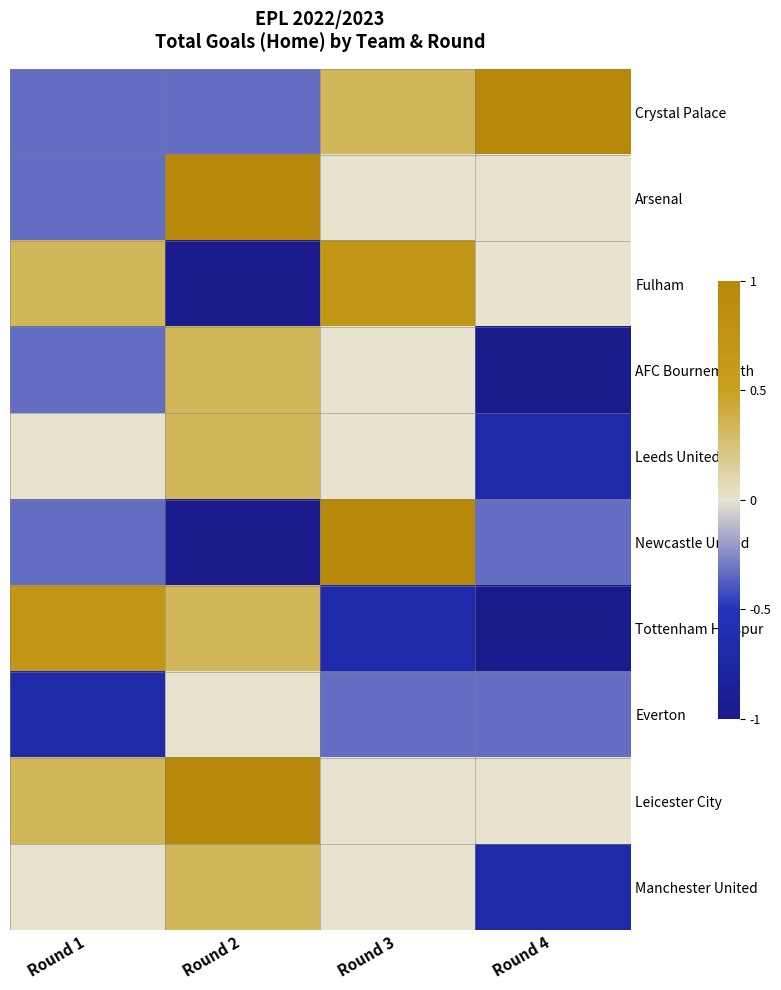

Which label corresponds to the largest value in the chart?

Round 4